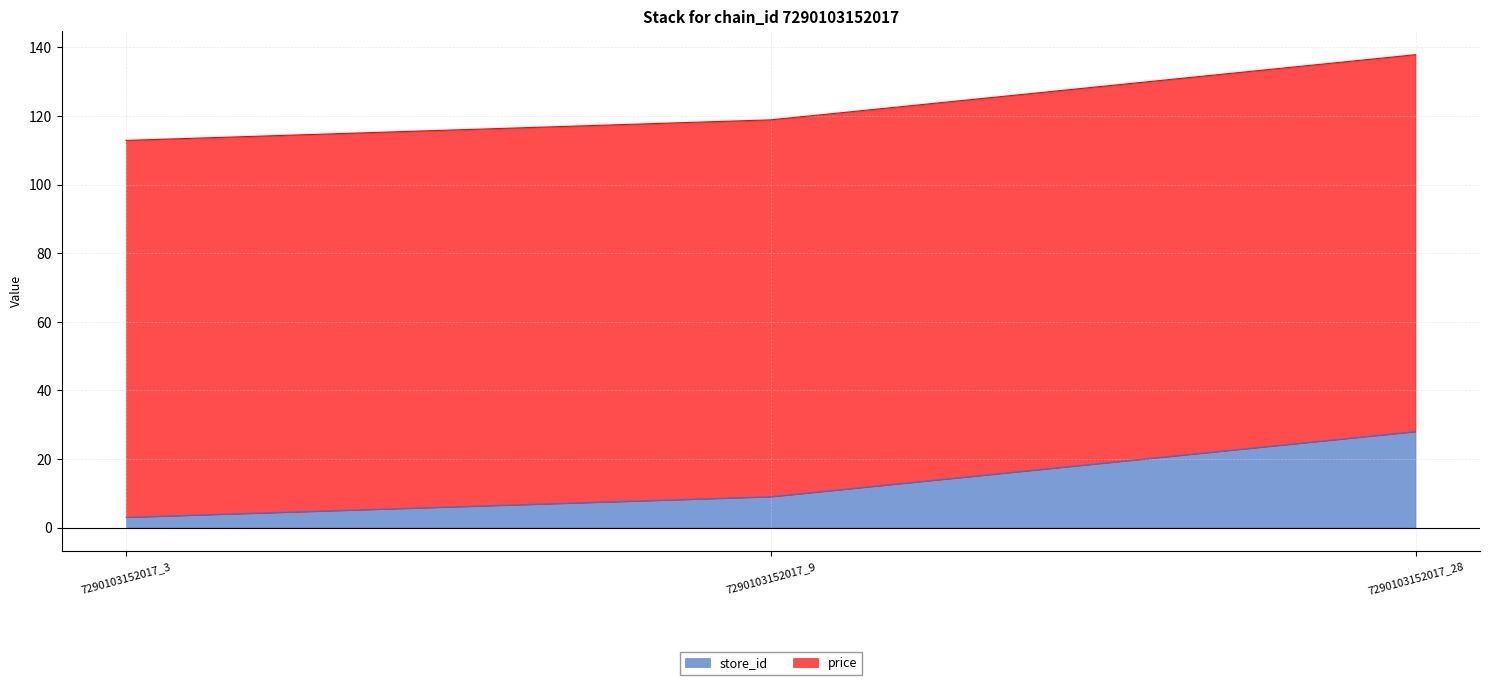

What is the value of the 2nd point from the left?

118.9